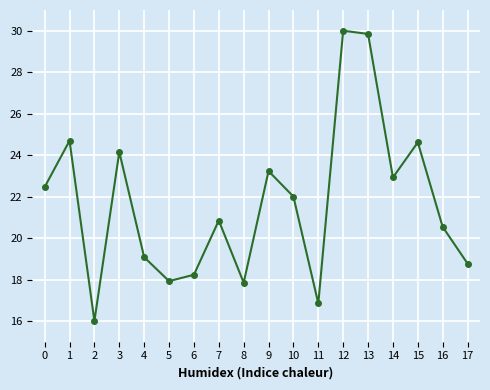

The chart shows a value of 22.5 at 0. True or false?

True